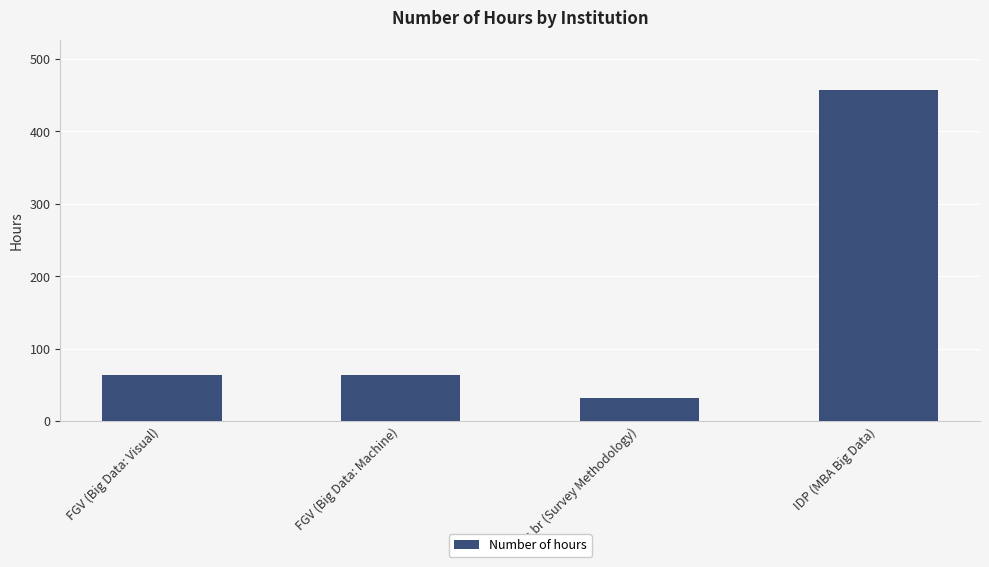

What is the approximate value at IDP (MBA Big Data)?

457